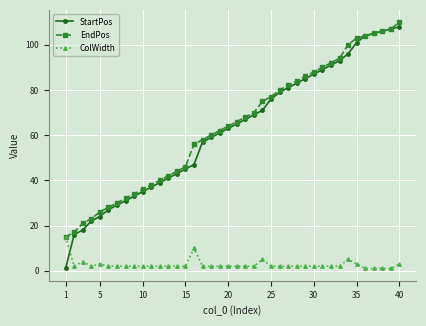

How many data points does each series have?

40